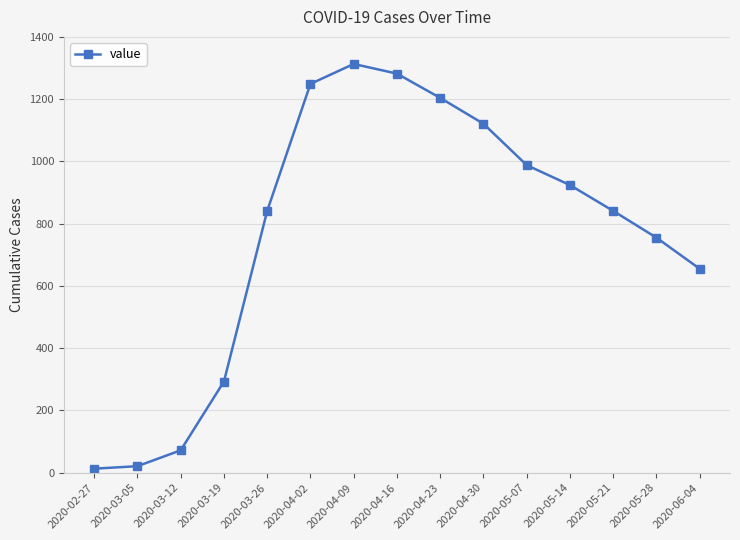

What is the label of the 11th point from the left?

2020-05-07